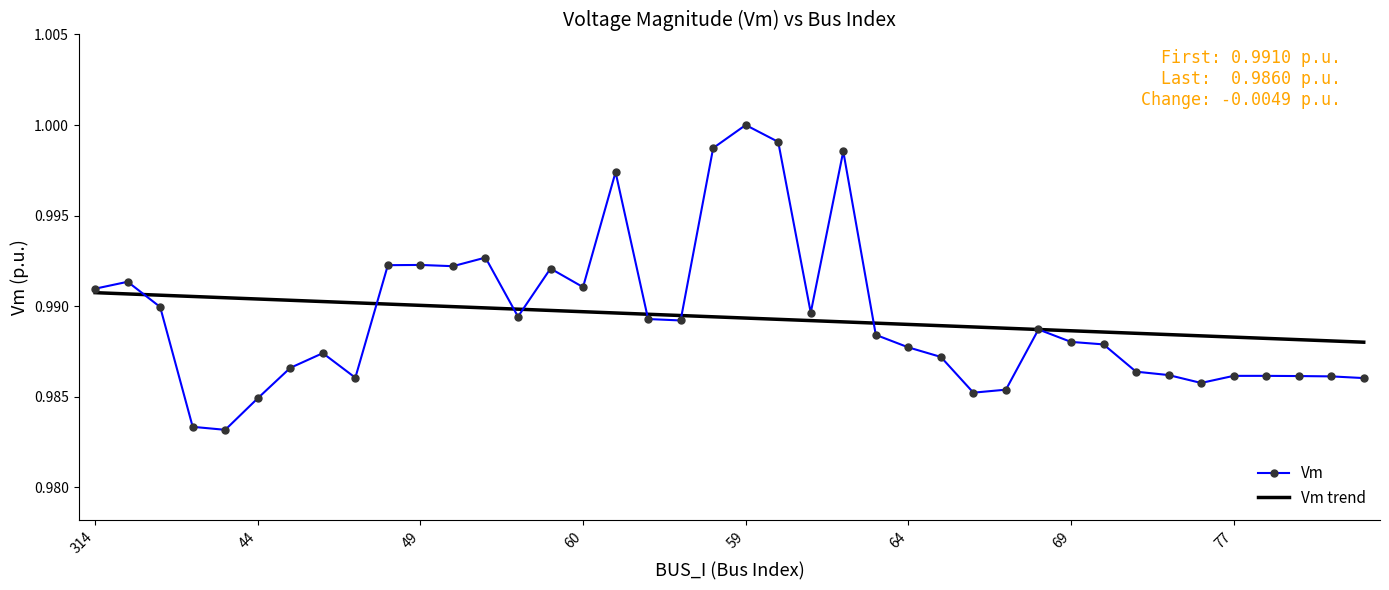

At how many categories does at least one series exceed 0?

40